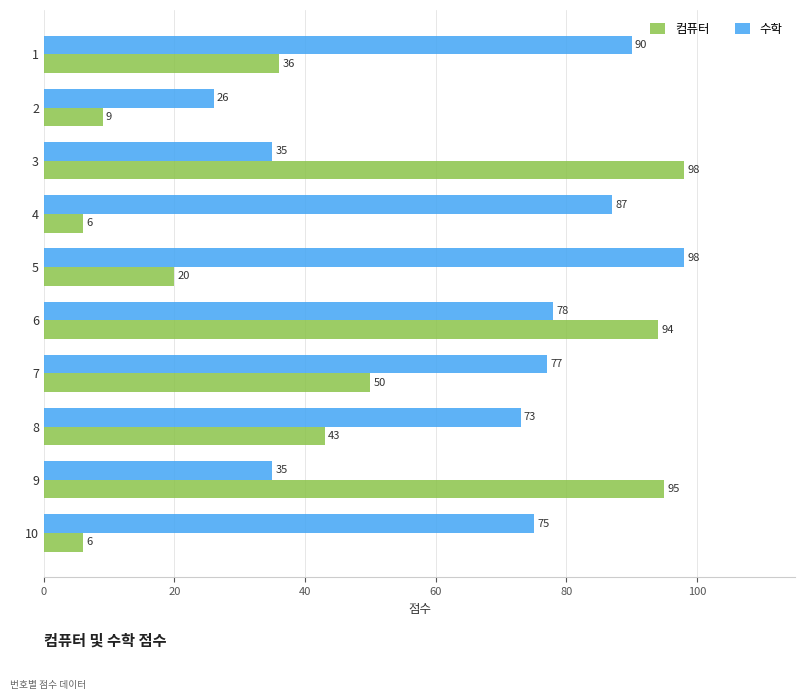

True or false: 컴퓨터 has a value of 122 at 6.

False